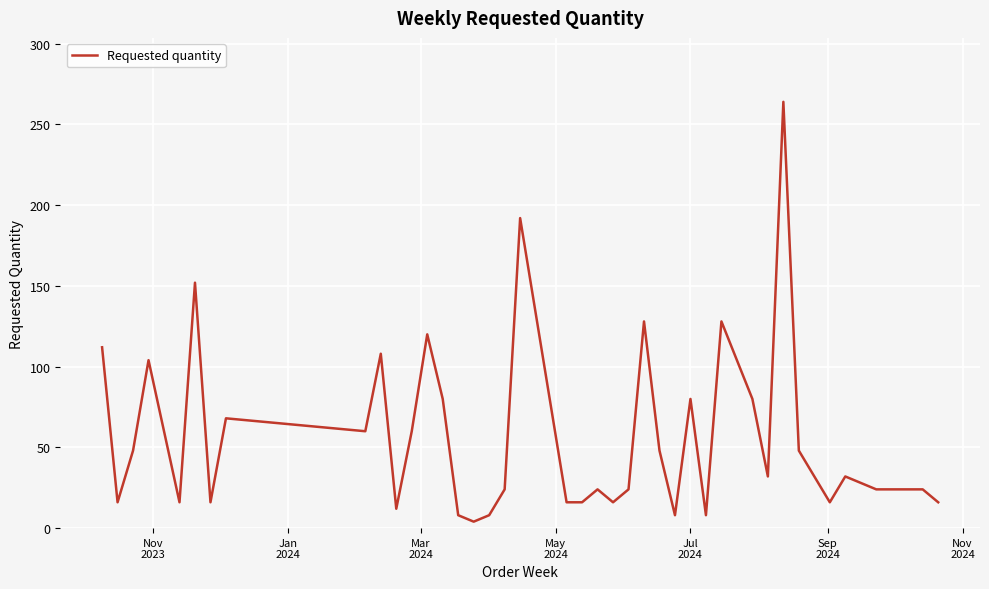

What is the smallest value displayed?

4